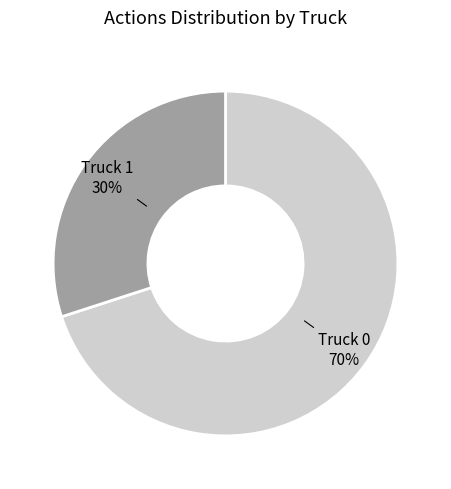

Is there any slice that represents more than half of the pie?

Yes